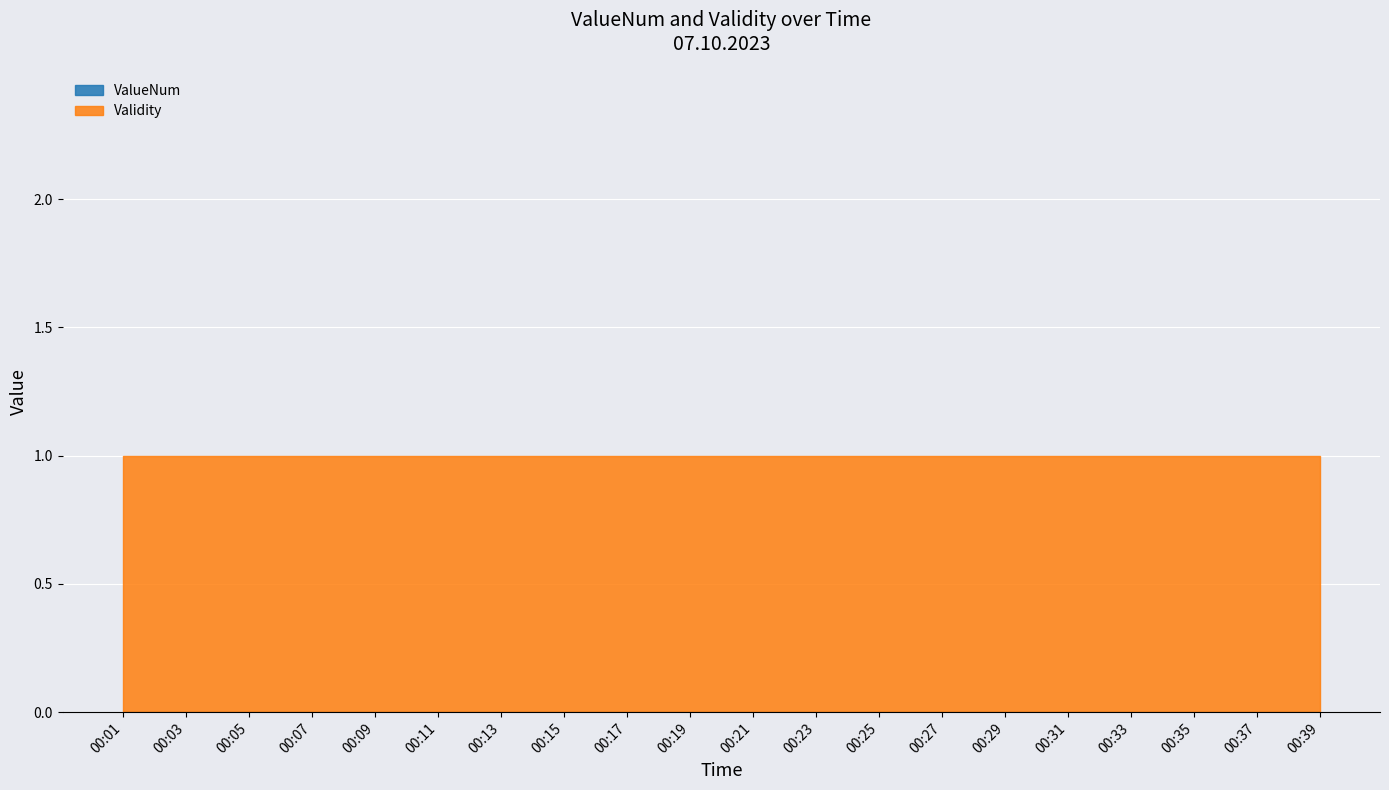

What is the lowest value of the Validity series?

1